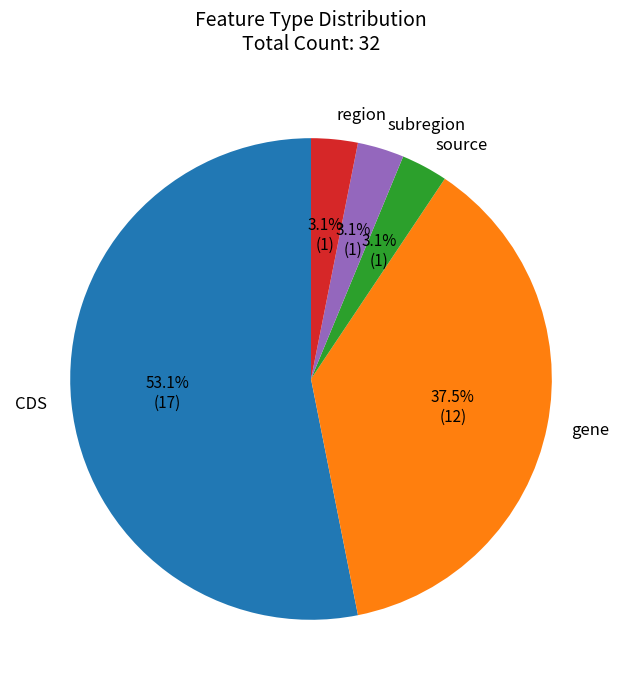

Which slice is the largest?

CDS